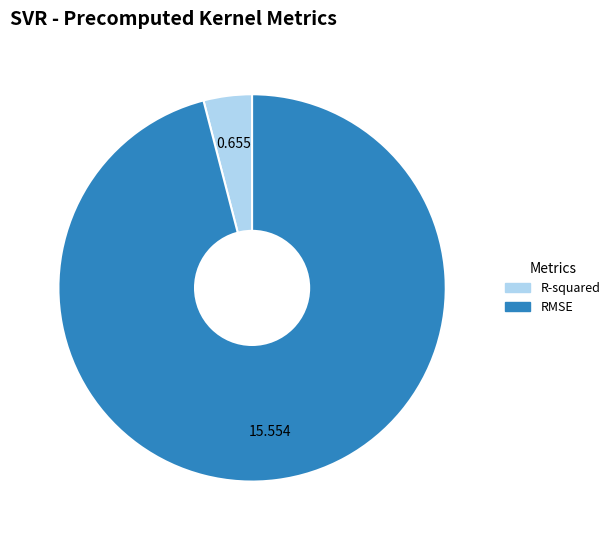

What is the largest slice in the pie chart?

RMSE